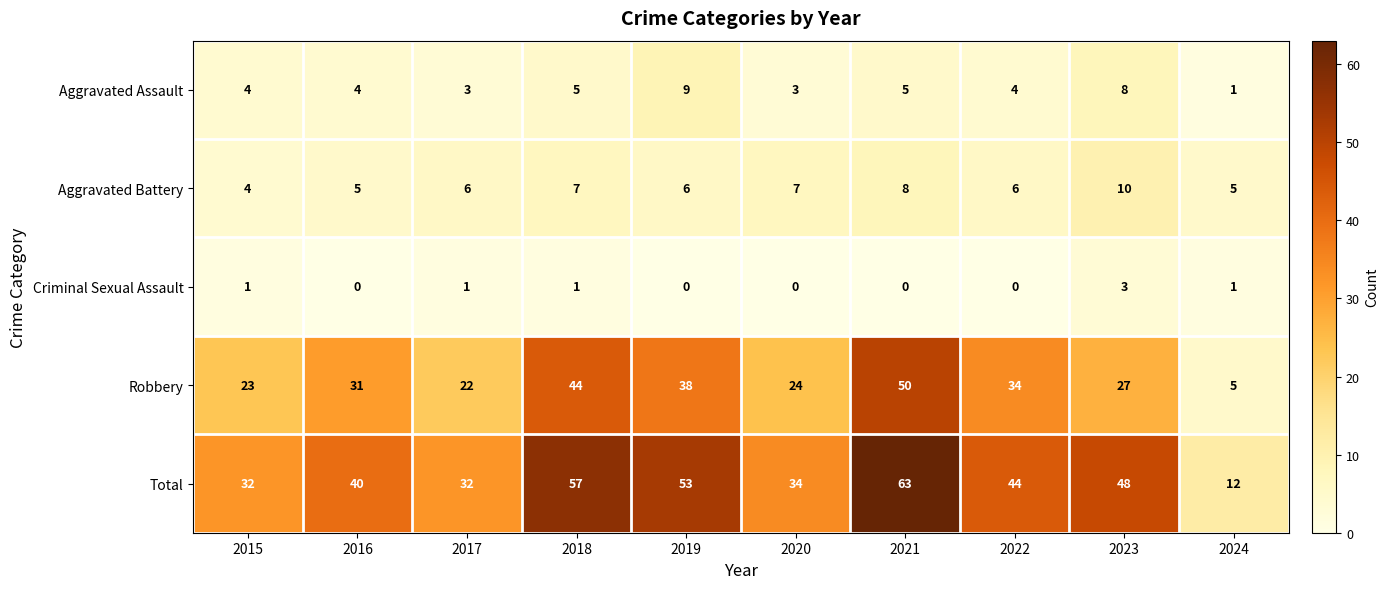

Which series has the largest total across all categories?

Total